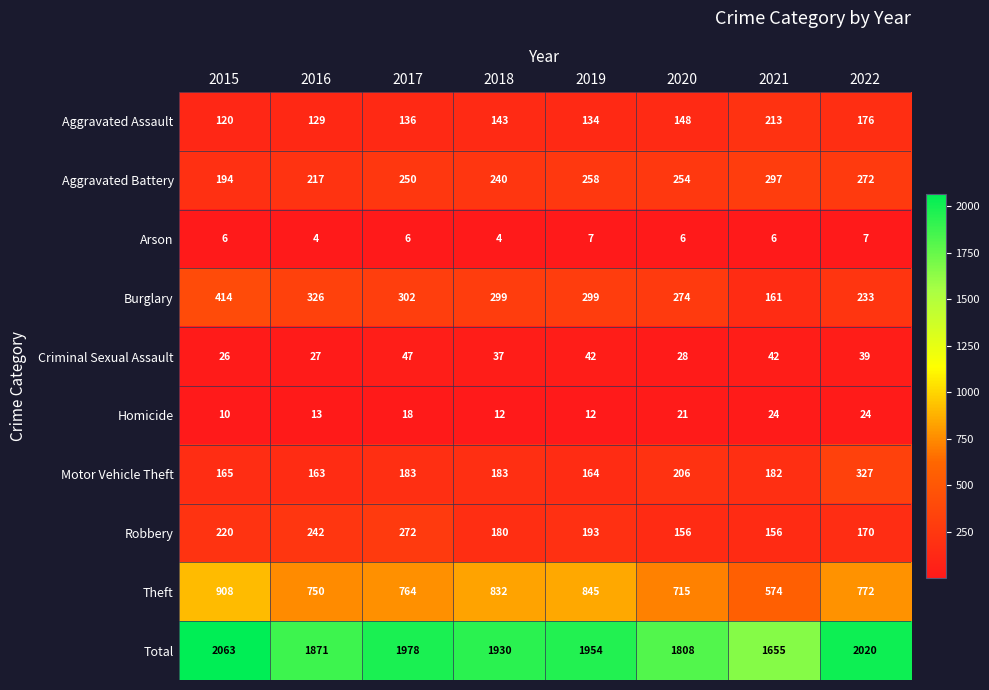

How many distinct data groups are displayed?

10